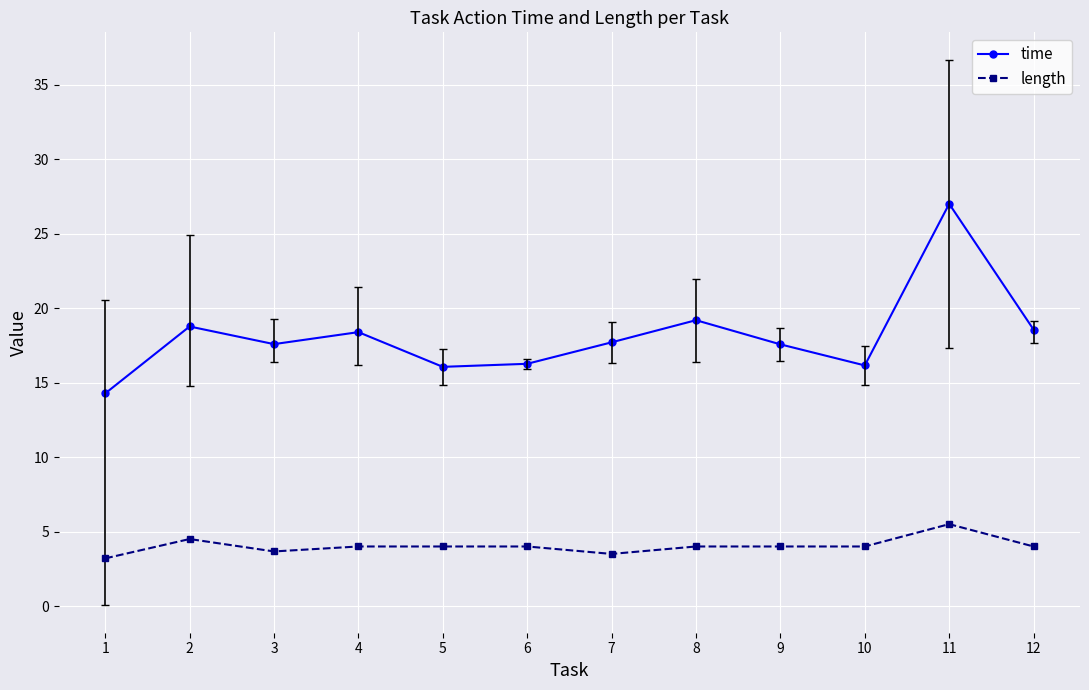

Does the chart have visible grid lines?

Yes